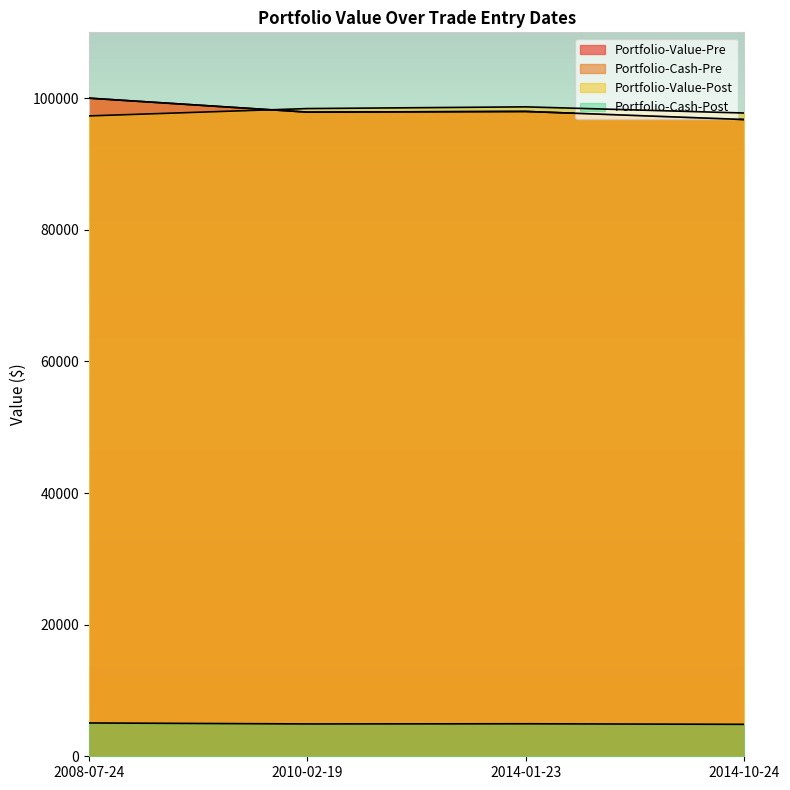

What is the label of the 1st point from the right?

2014-10-24